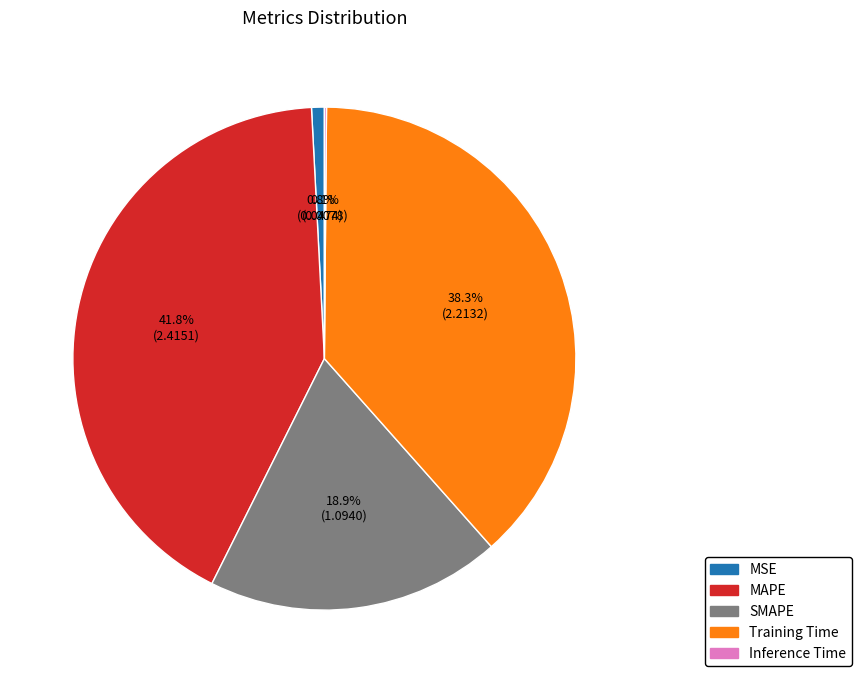

Is Training Time the majority of the pie?

No